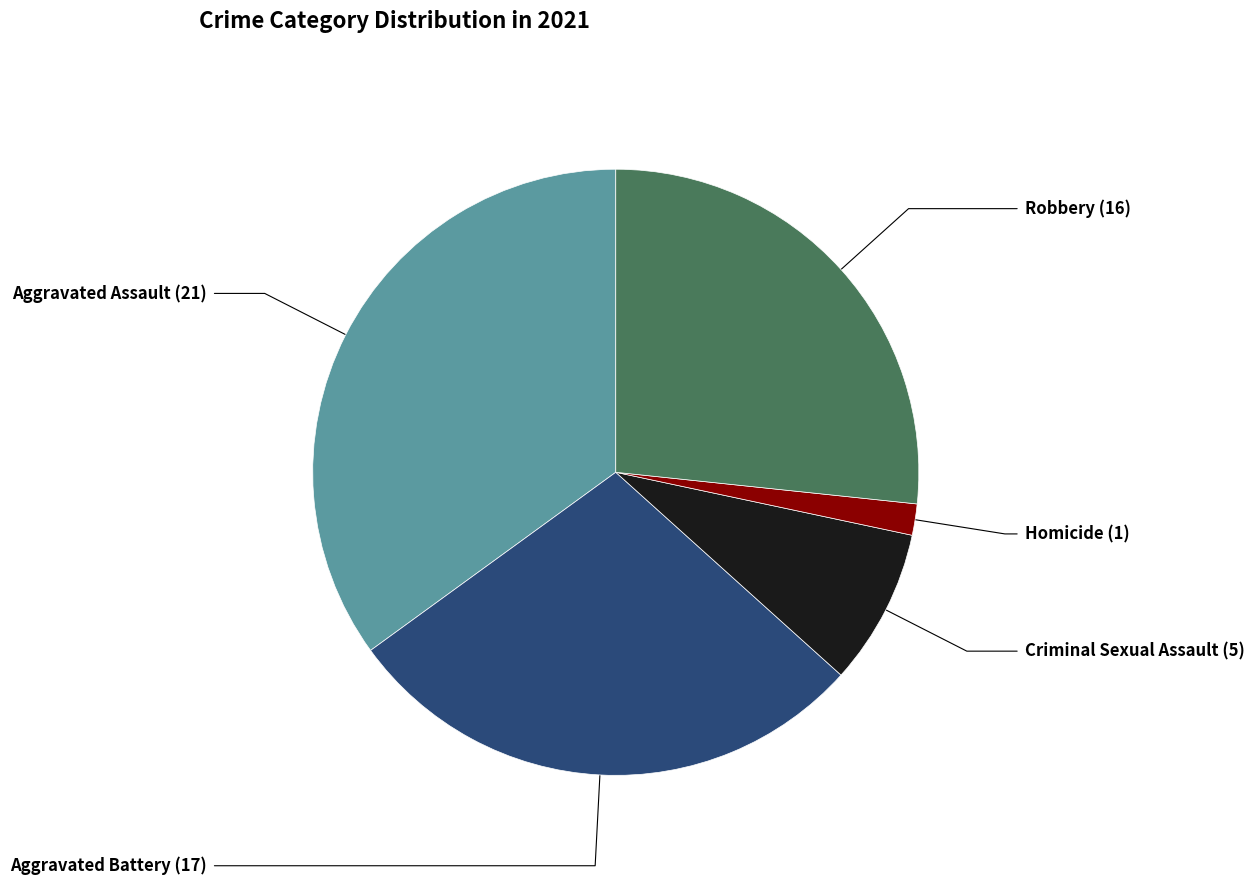

Is there a majority slice in this chart?

No